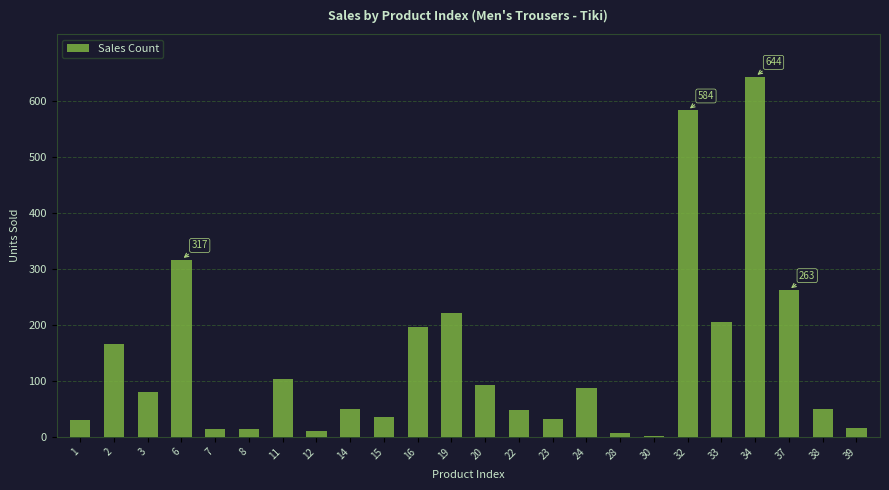

Which category has the highest value across all series?

34